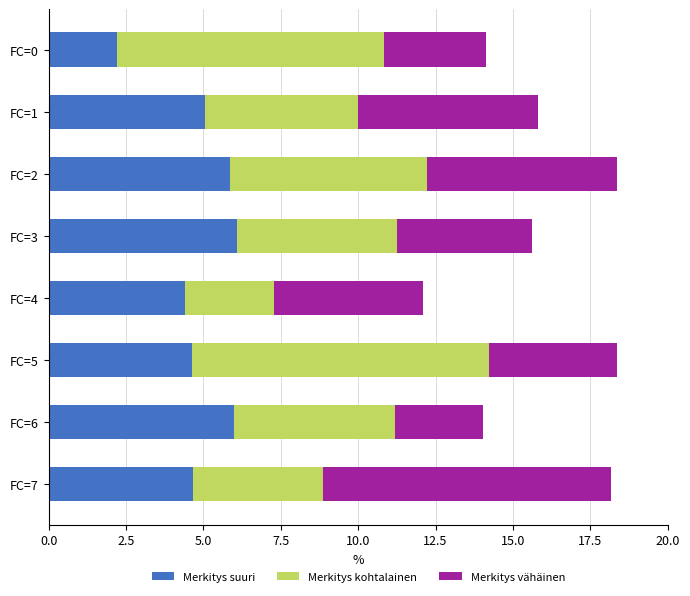

What is the total value across all series at FC=6?

14.0